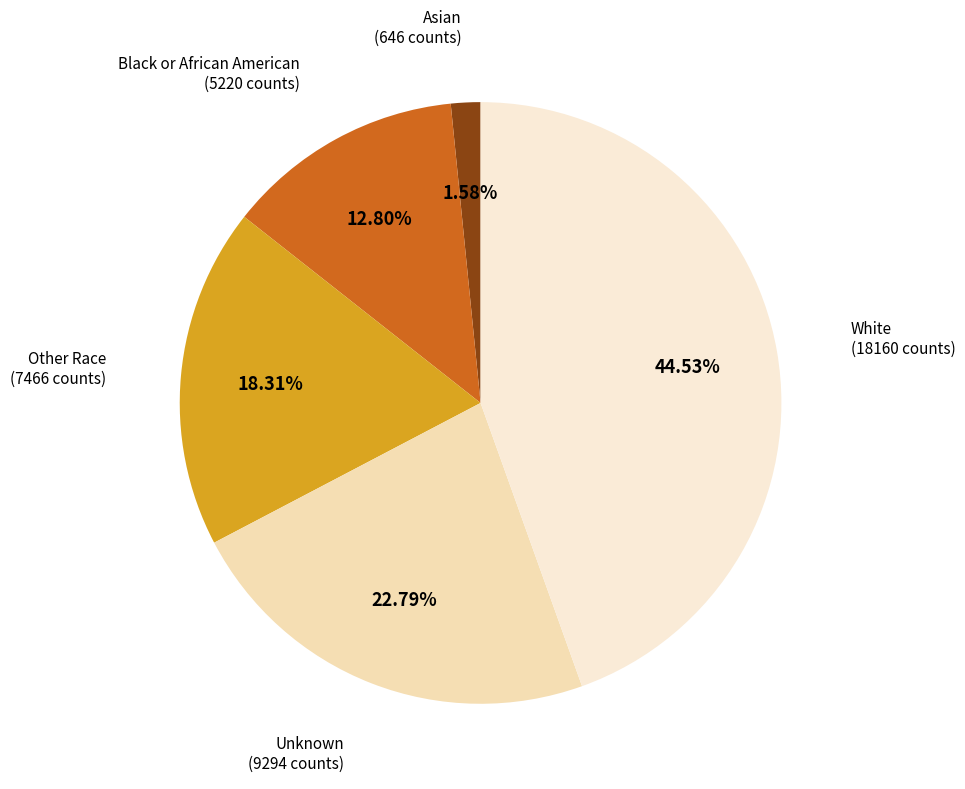

How many segments does this pie chart have?

5